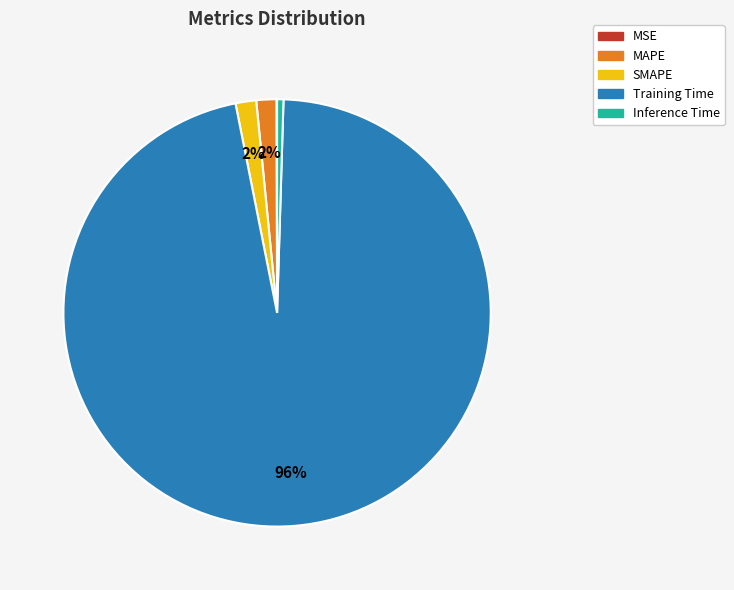

Is Training Time the majority of the pie?

Yes